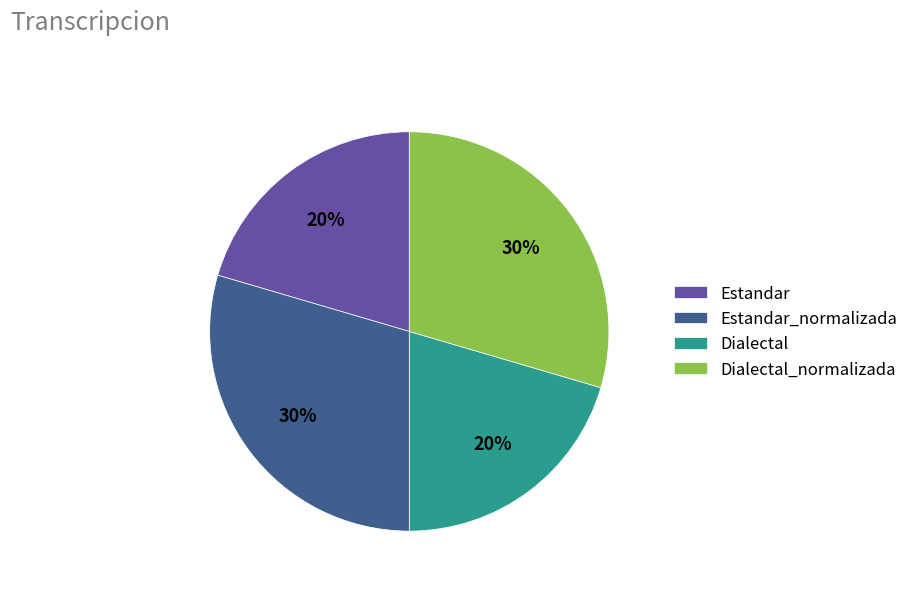

Does Dialectal represent more than half of the total?

No